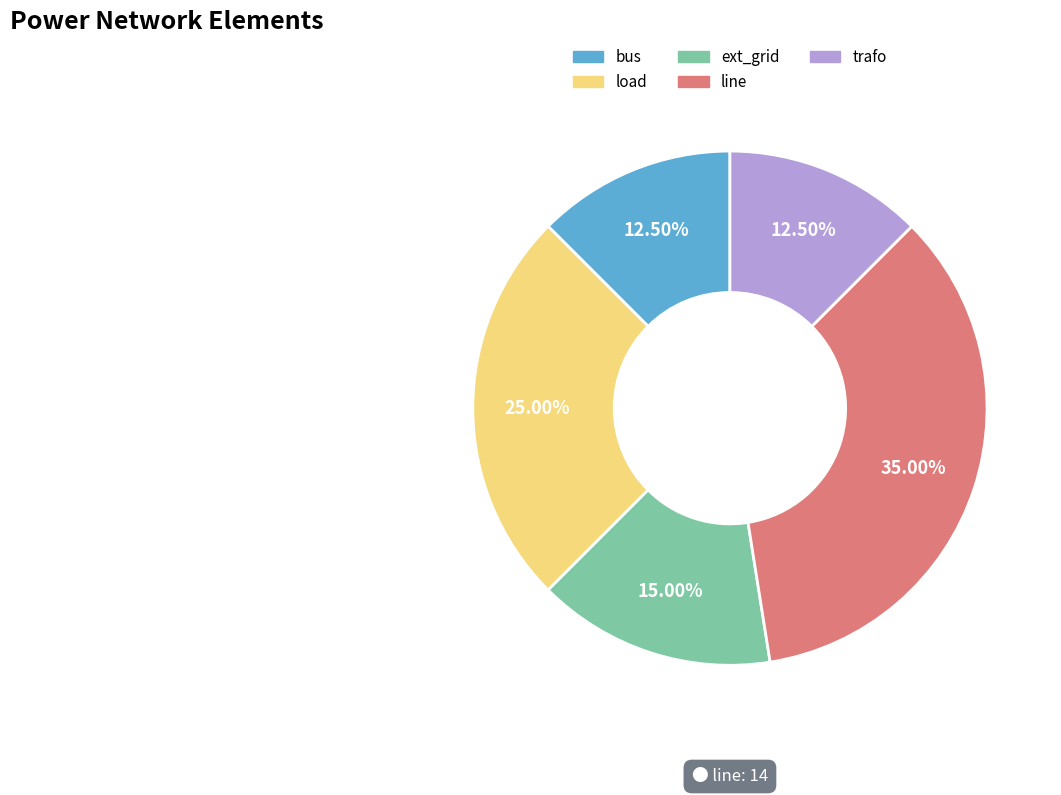

Between trafo and ext_grid, which is larger?

ext_grid